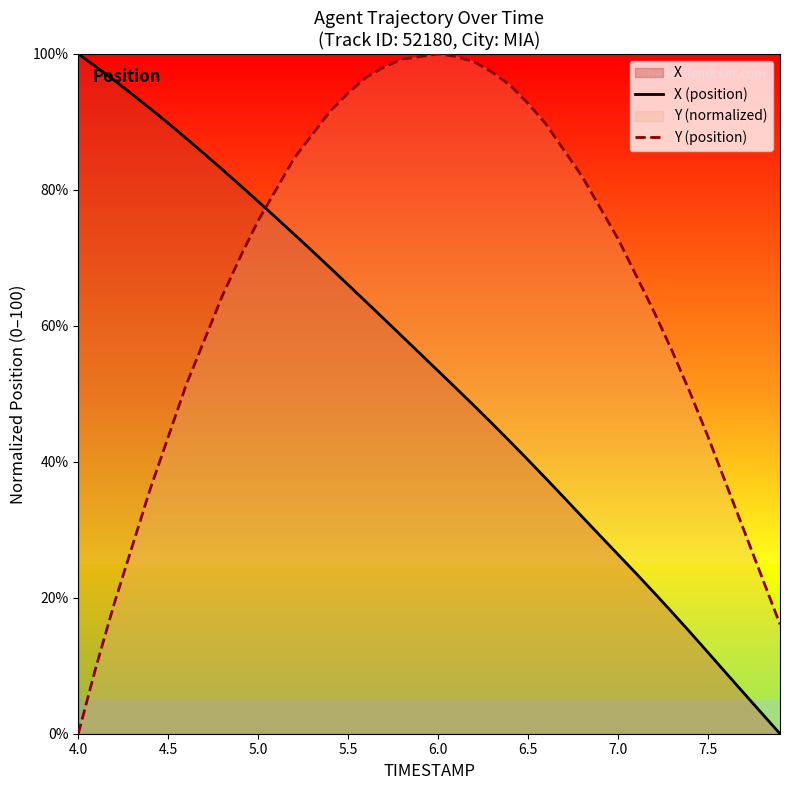

Which series has the largest total across all categories?

Y (position)